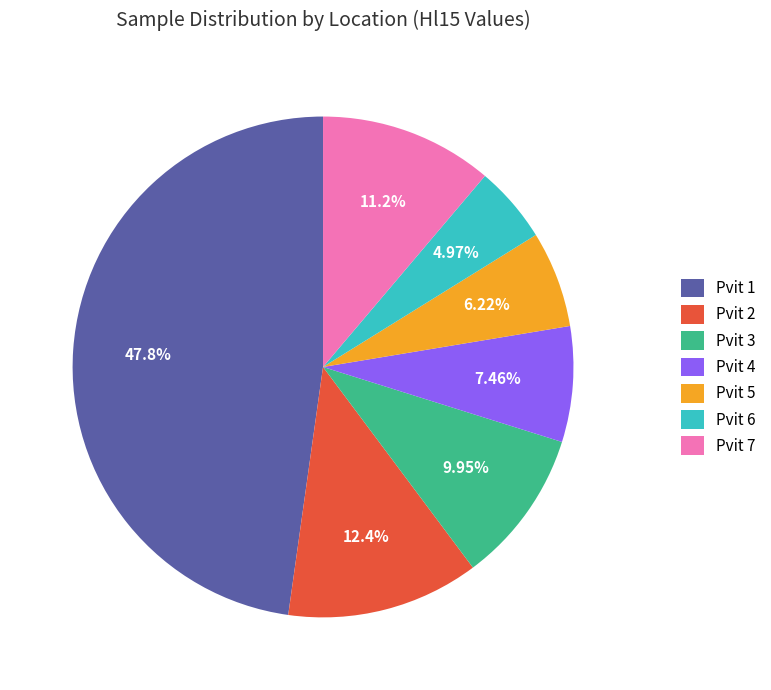

Rank the categories by value from highest to lowest.

Pvit 1, Pvit 2, Pvit 7, Pvit 3, Pvit 4, Pvit 5, Pvit 6